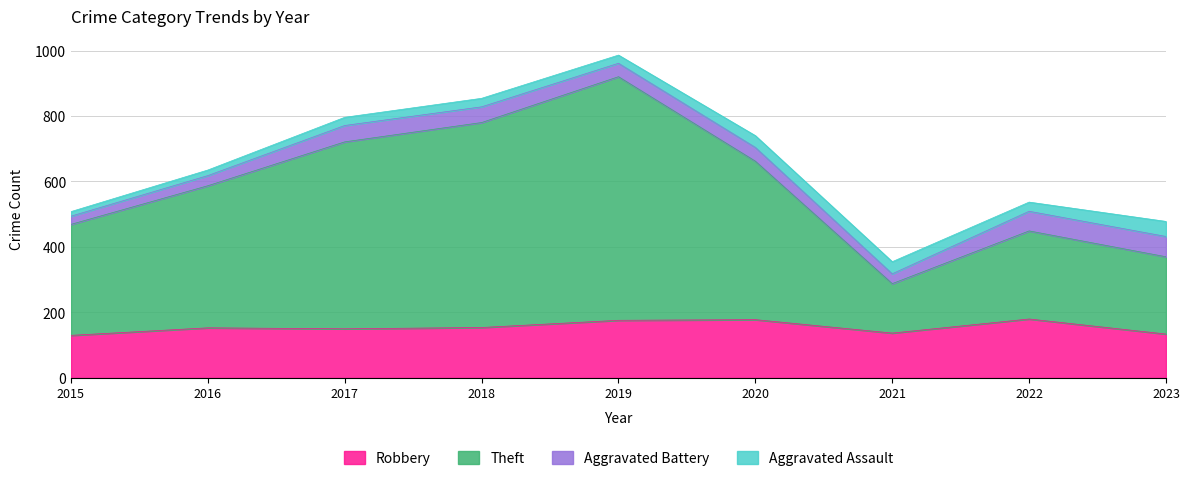

What is the lowest value of the Robbery series?

130